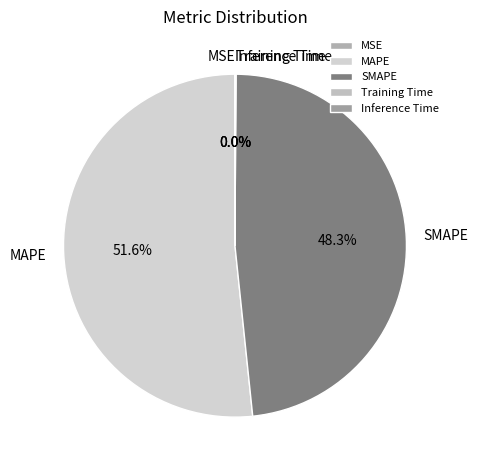

To the nearest percent, what portion does SMAPE represent?

48%